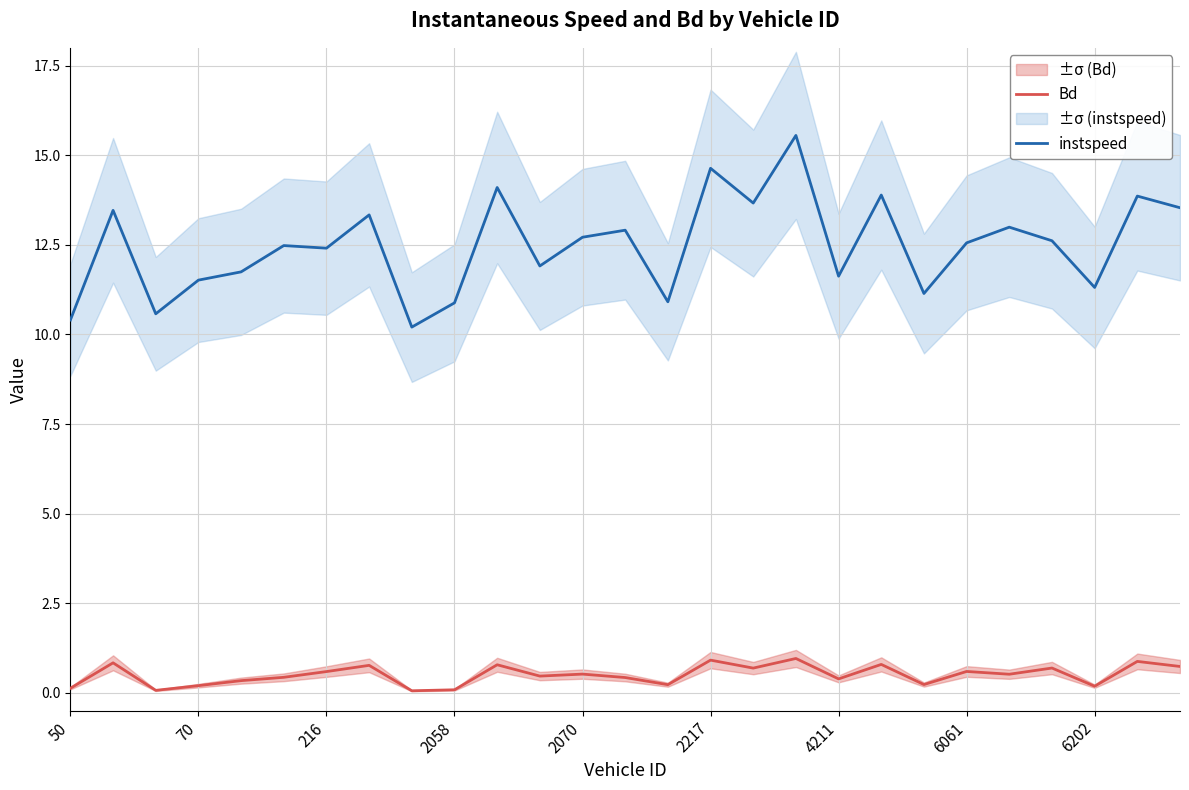

Which series has the largest range (max minus min)?

instspeed